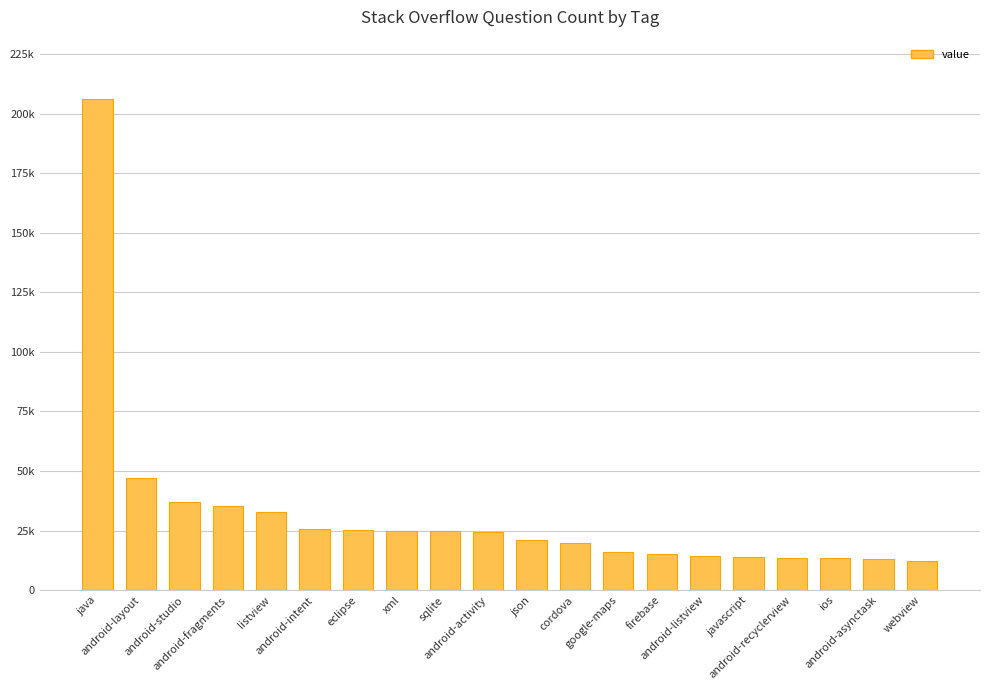

Does the chart contain any negative values?

No